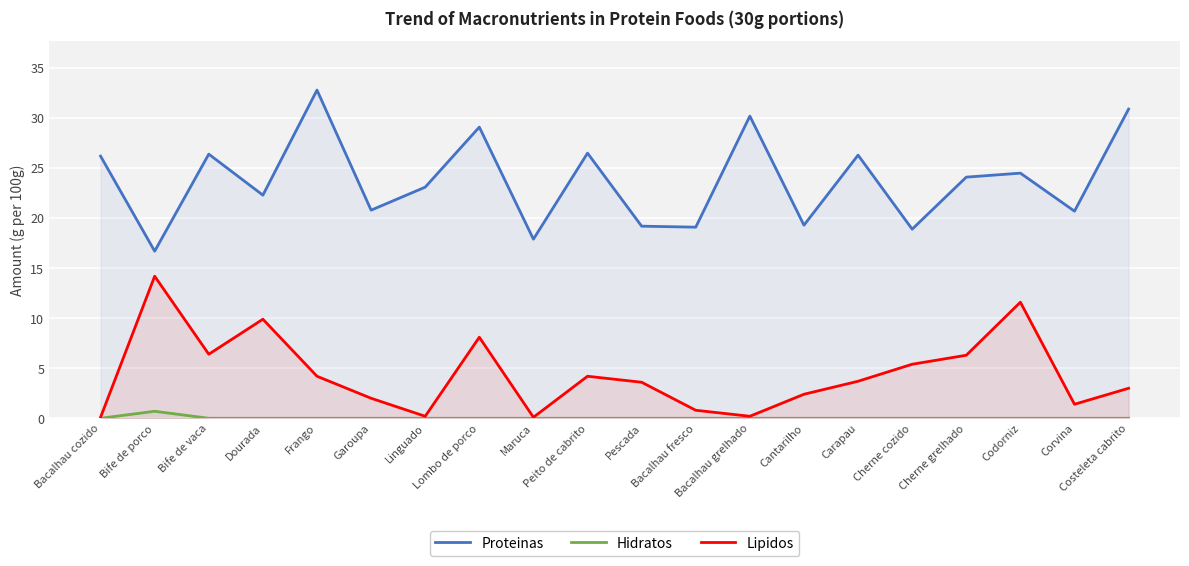

Is it true that Hidratos equals 0.0 at Costeleta cabrito?

True